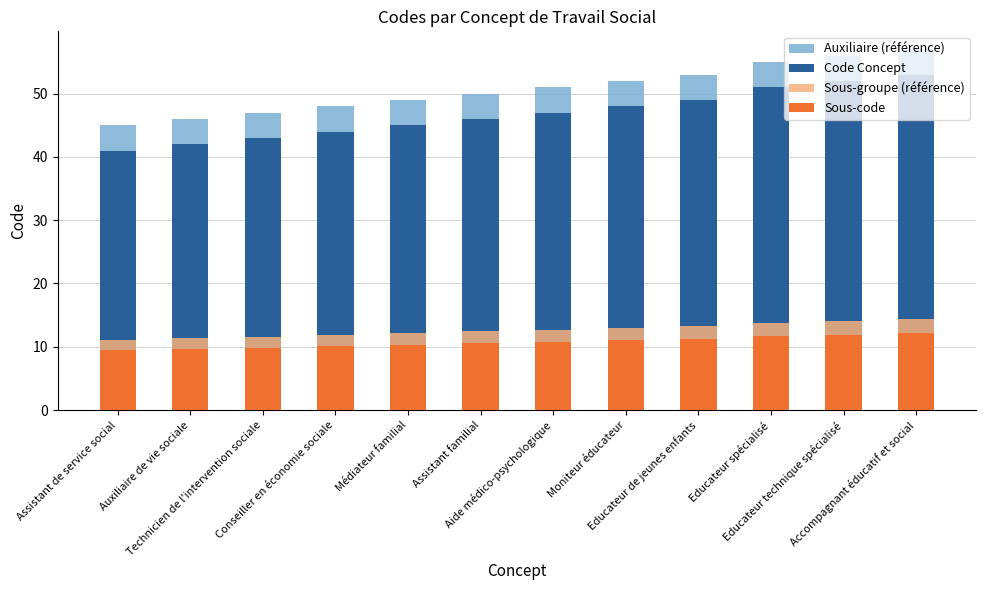

Is it true that Code Concept equals 53.0 at Accompagnant éducatif et social?

True